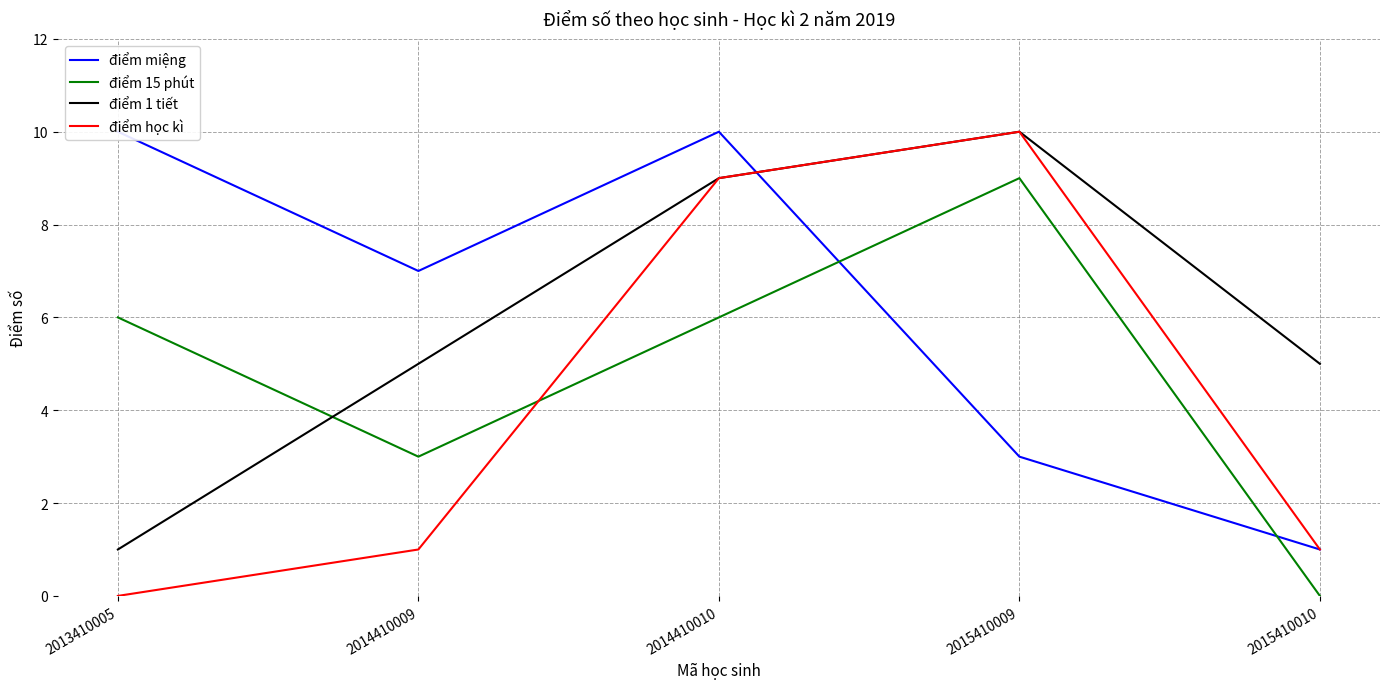

What is the average value of the điểm 1 tiết series?

6